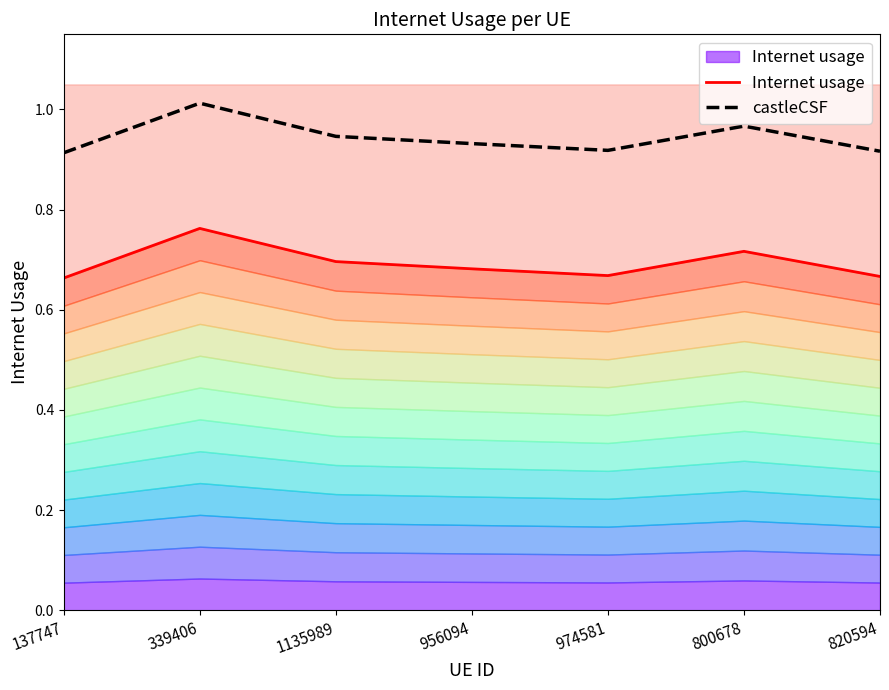

Rank the series by their average value, from highest to lowest.

castleCSF, Internet usage